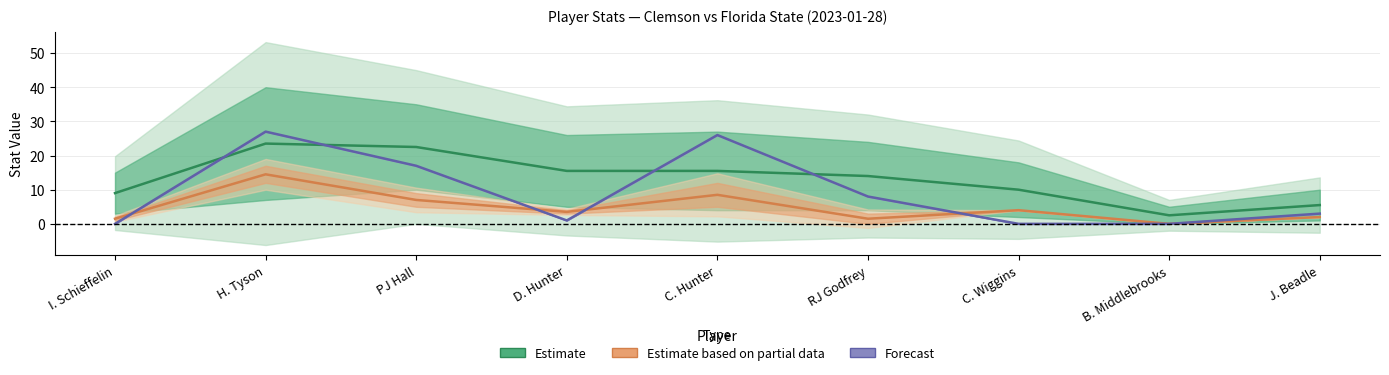

How many lines are shown in the chart?

3